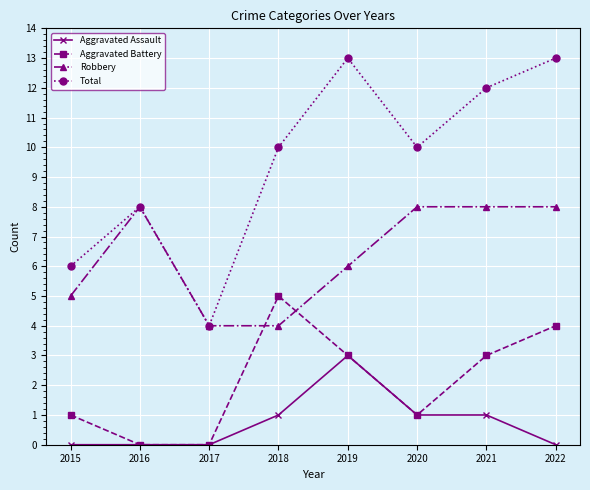

How many lines are shown in the chart?

4